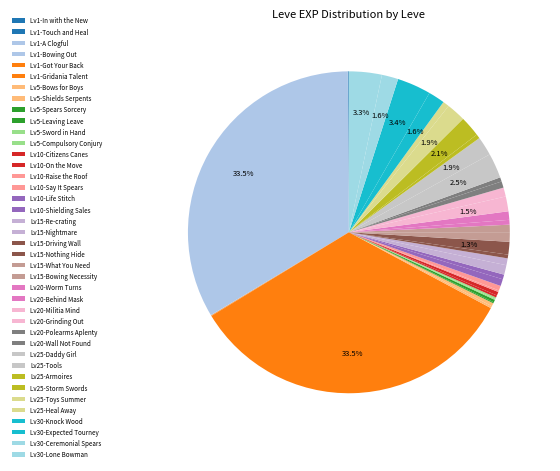

To the nearest percent, what is the average slice percentage?

2%